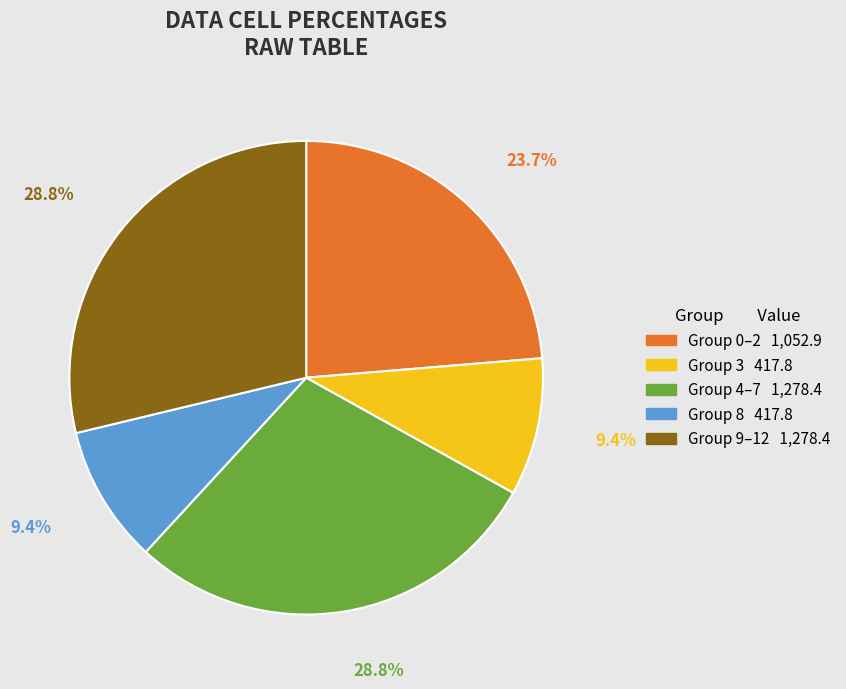

Is there any slice that represents more than half of the pie?

No